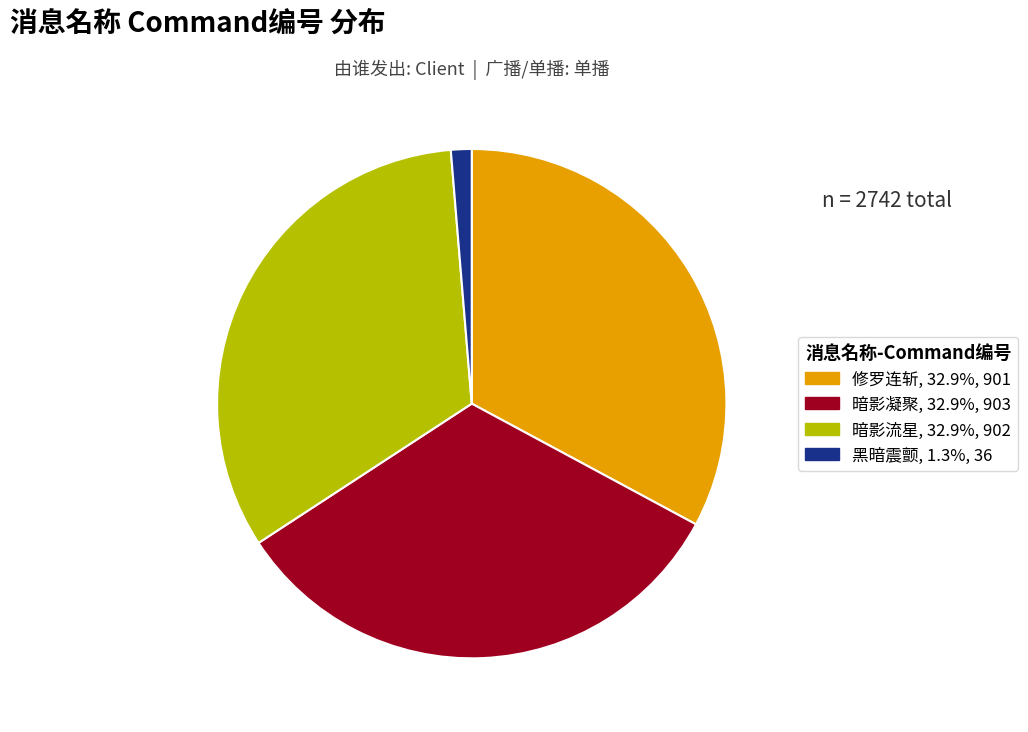

What is the ratio of the value at 修罗连斩 to the value at 暗影凝聚?

1.0